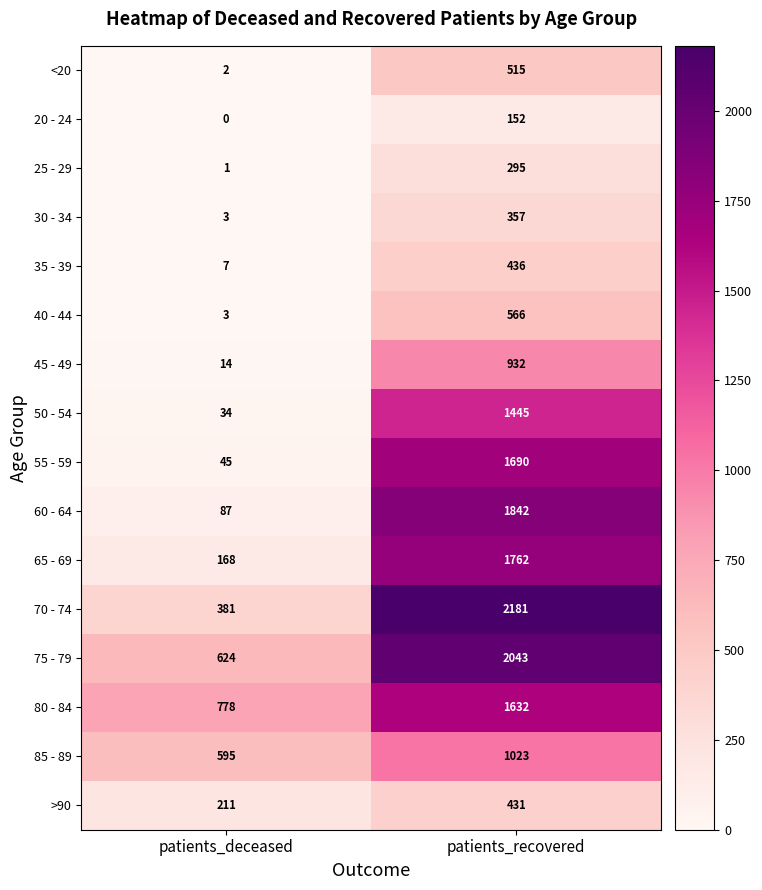

Which series changed the most between patients_deceased and patients_recovered?

70 - 74